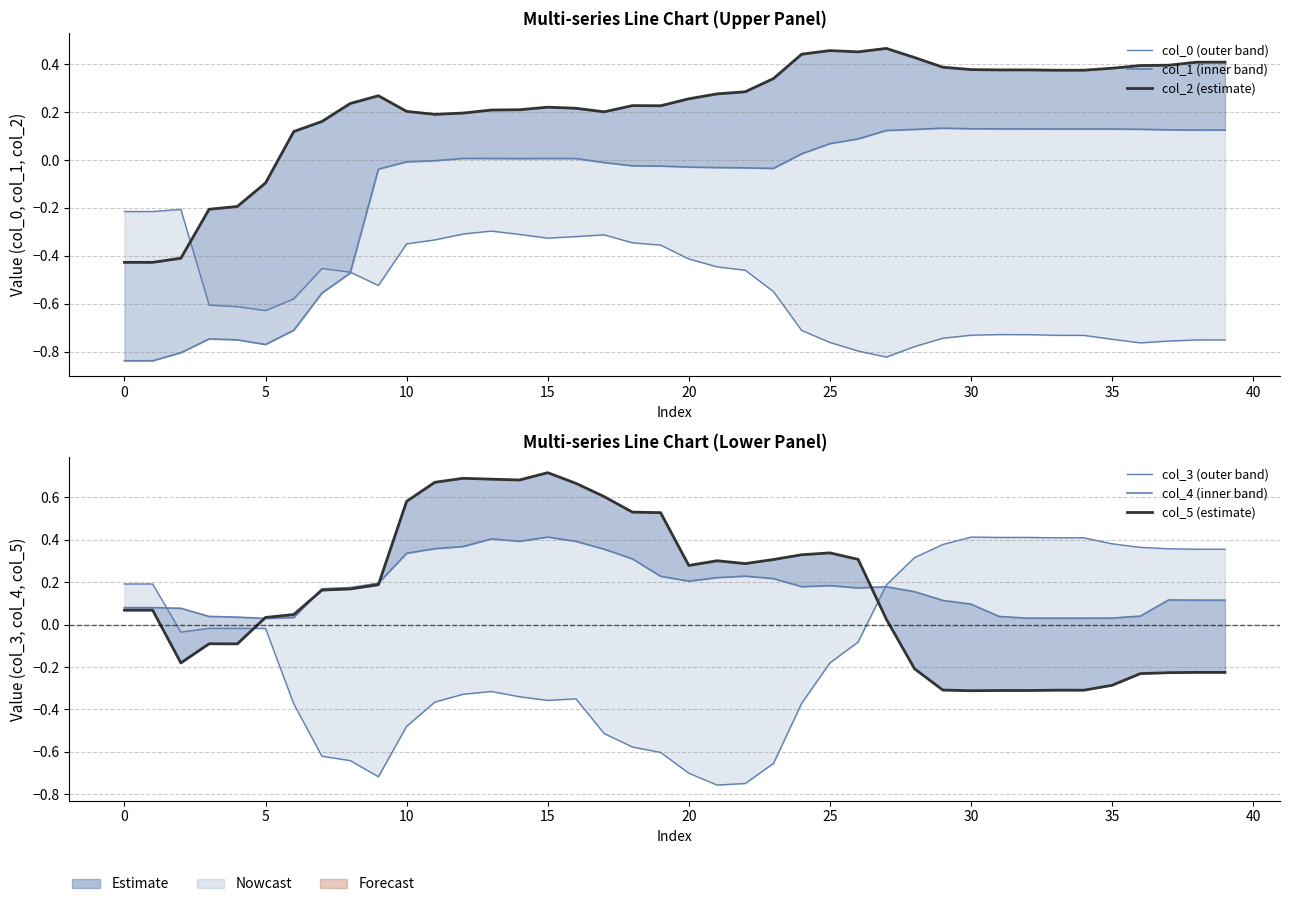

What is the maximum value shown in the chart?

0.7